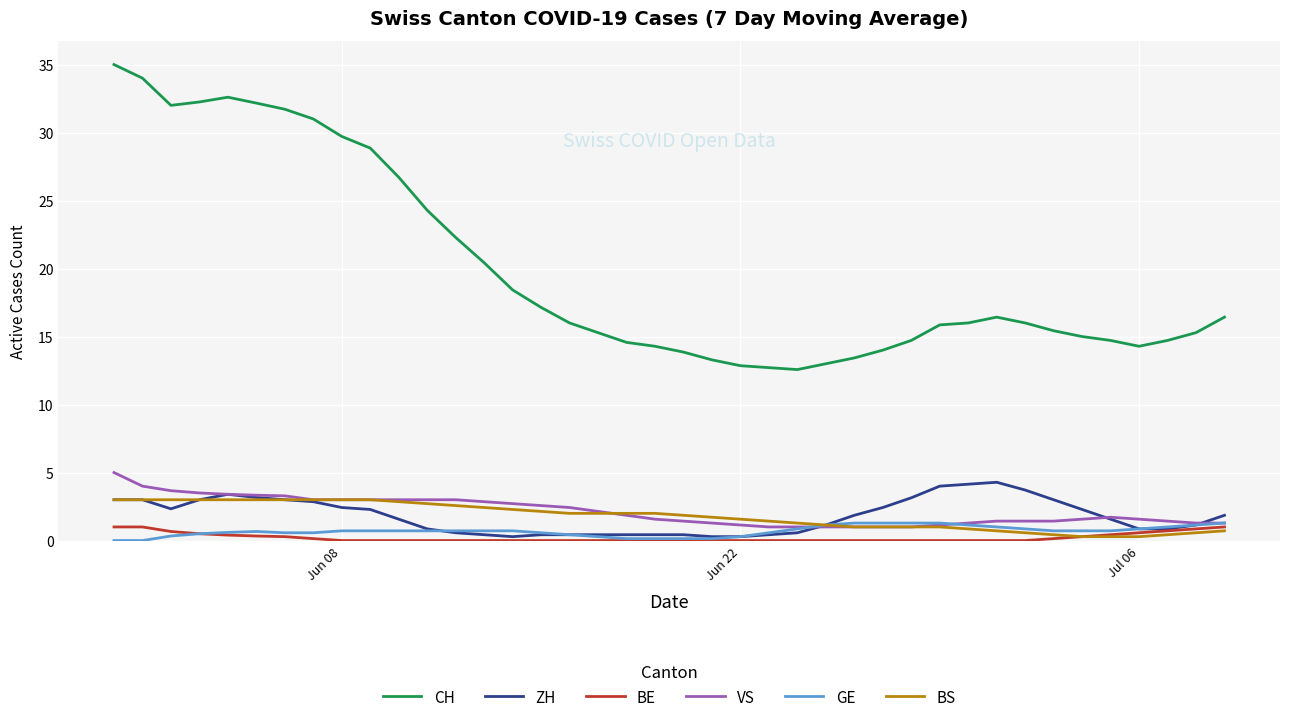

What is the highest value of the ZH series?

4.3